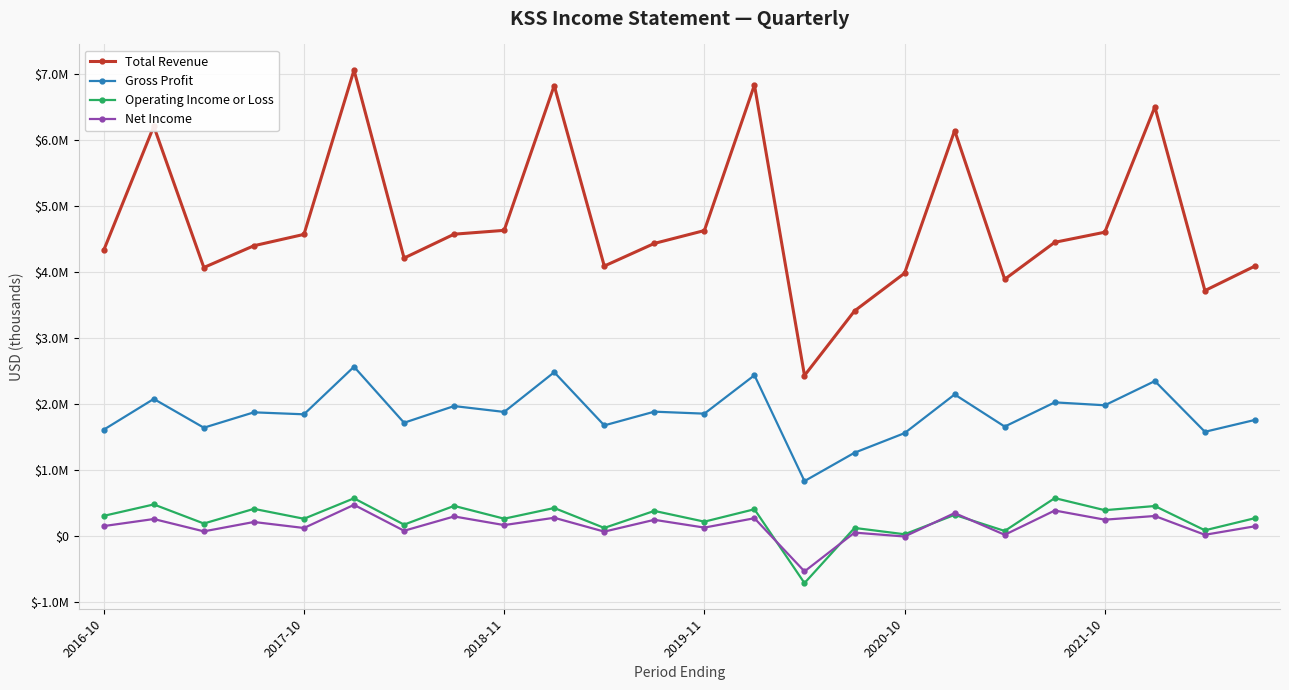

What are all the series names shown in the legend?

Total Revenue, Gross Profit, Operating Income or Loss, Net Income